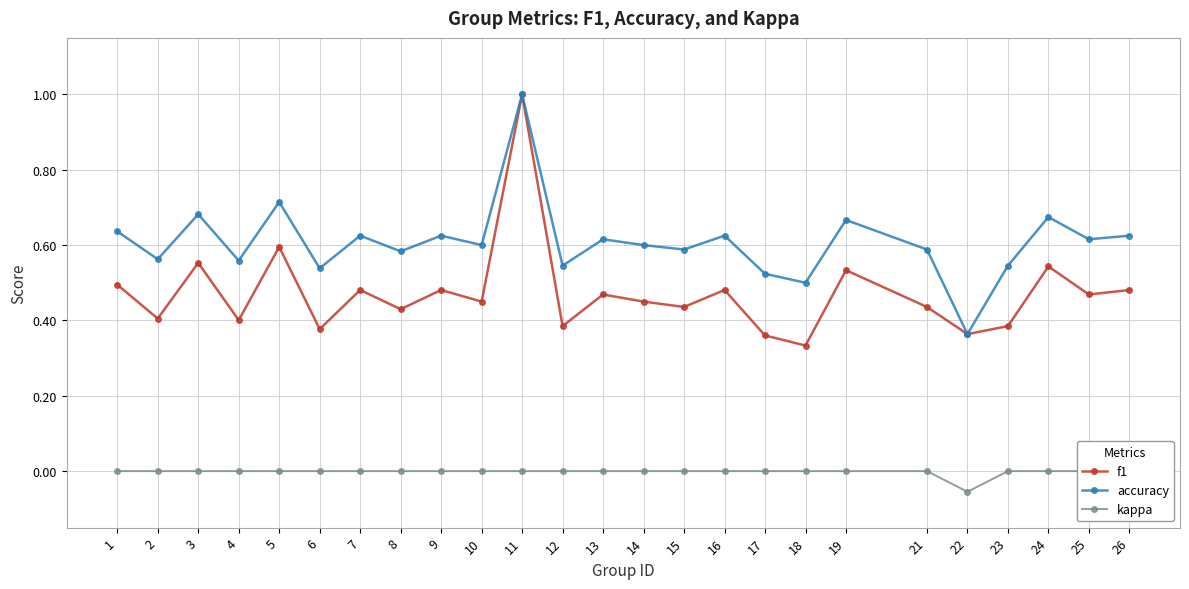

What is the average value of the f1 series?

0.5